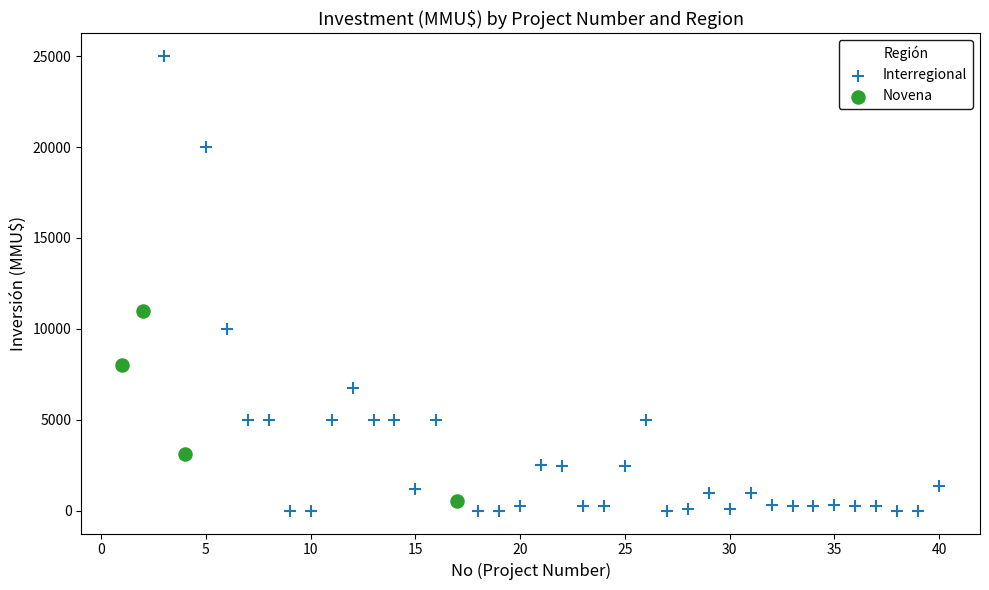

Which series contains the highest Y value?

Interregional